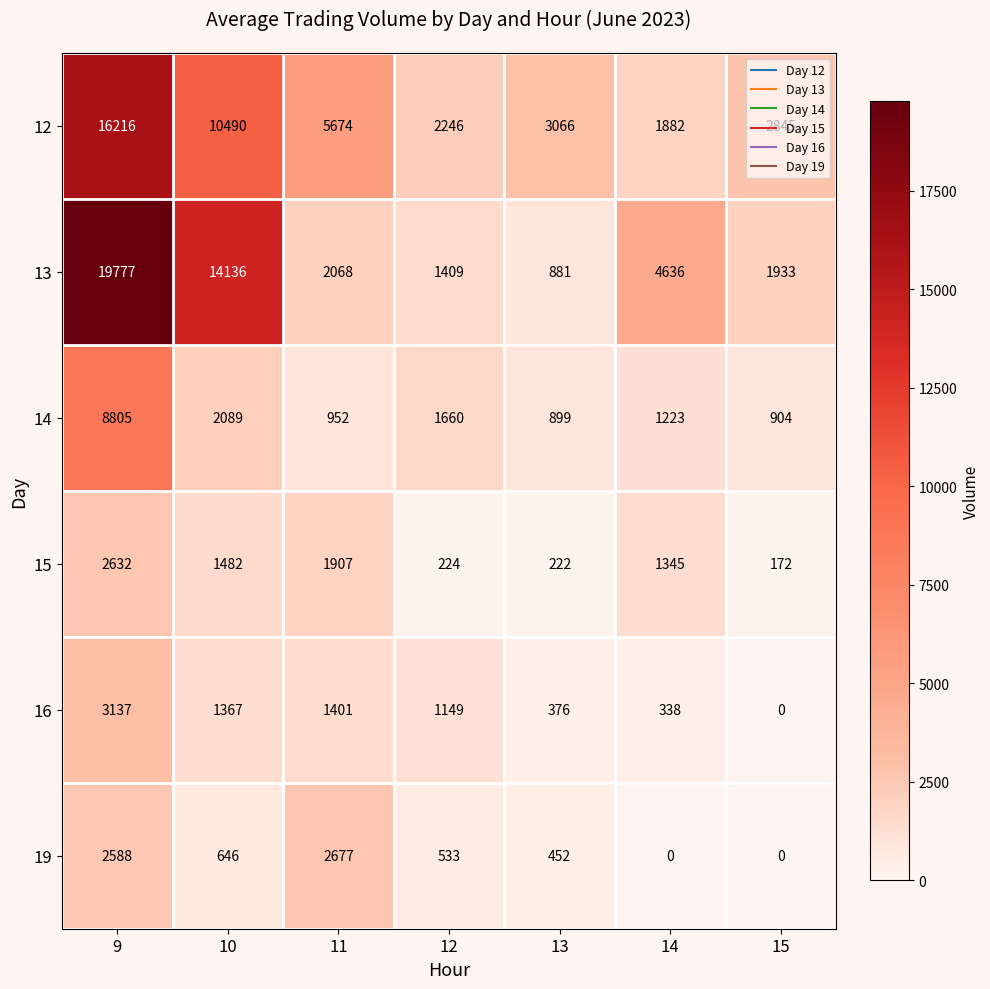

What is the difference between the second highest and second lowest values in the 12 series?

8244